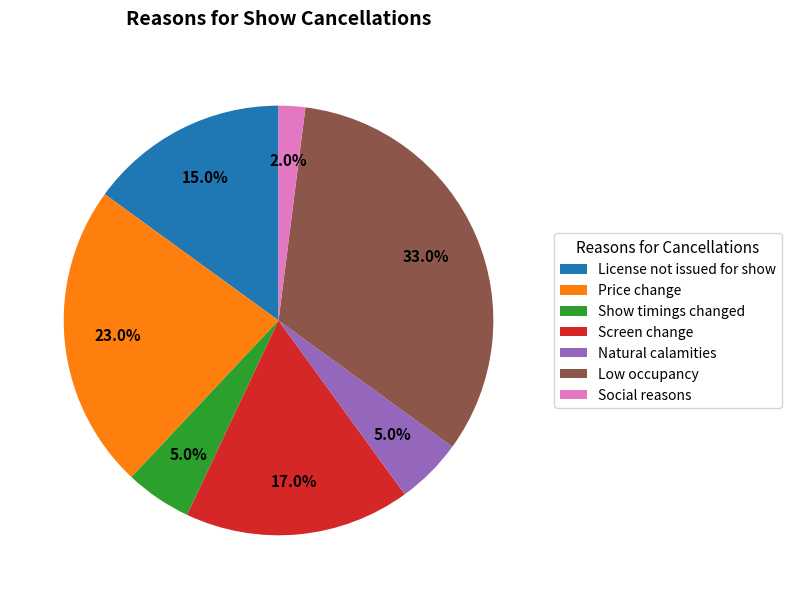

True or false: Show timings changed accounts for 16% of the total.

False